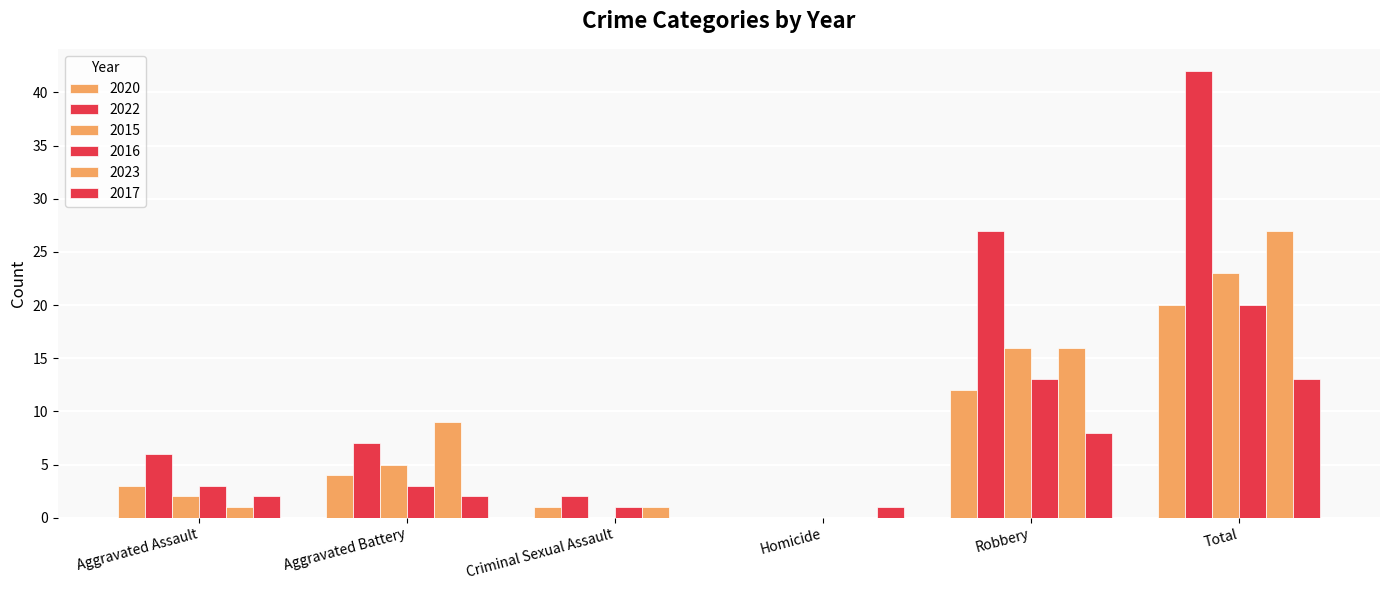

At which label does 2016 reach its peak?

Total